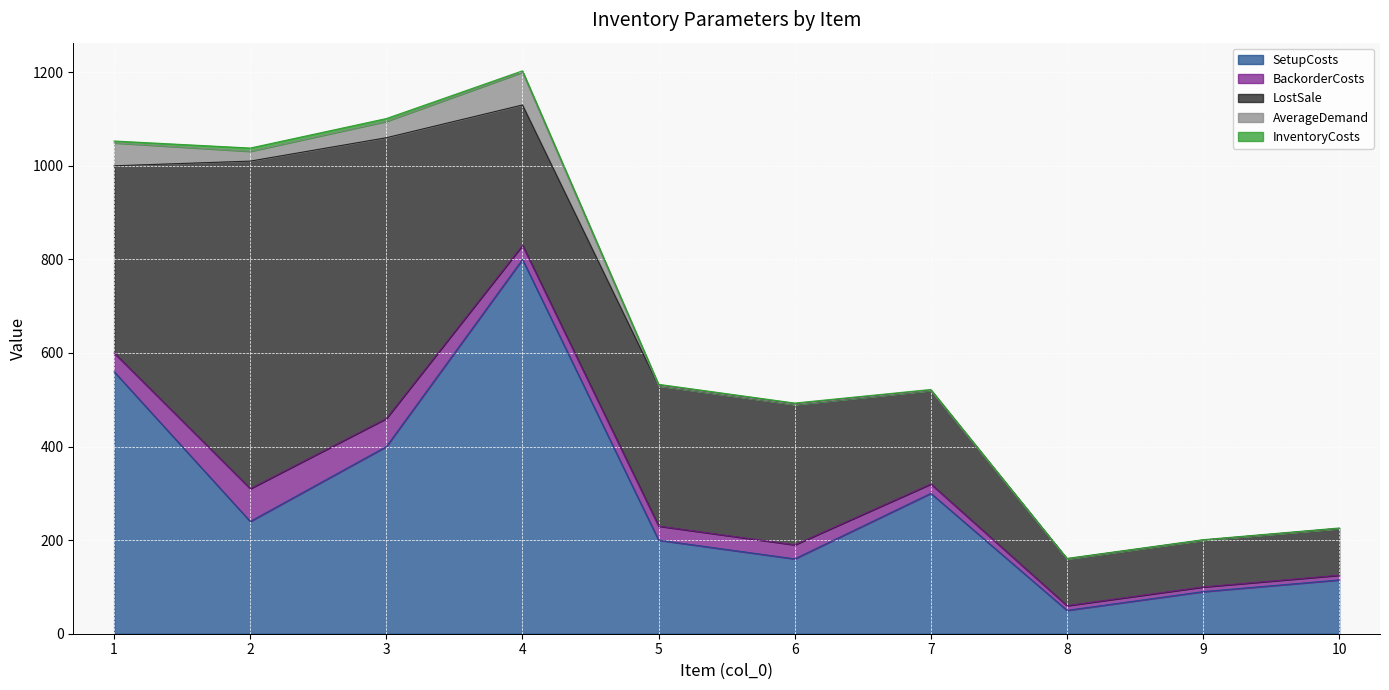

What is the difference between the highest and lowest values at 3?

594